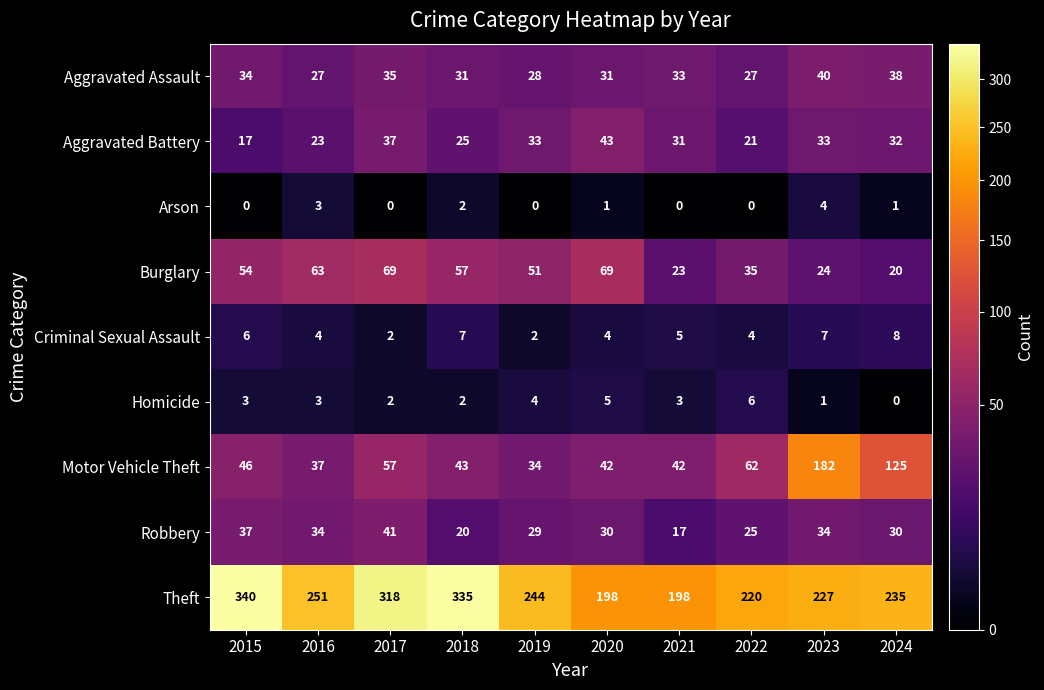

True or false: Criminal Sexual Assault has a value of 2 at 2018.

False